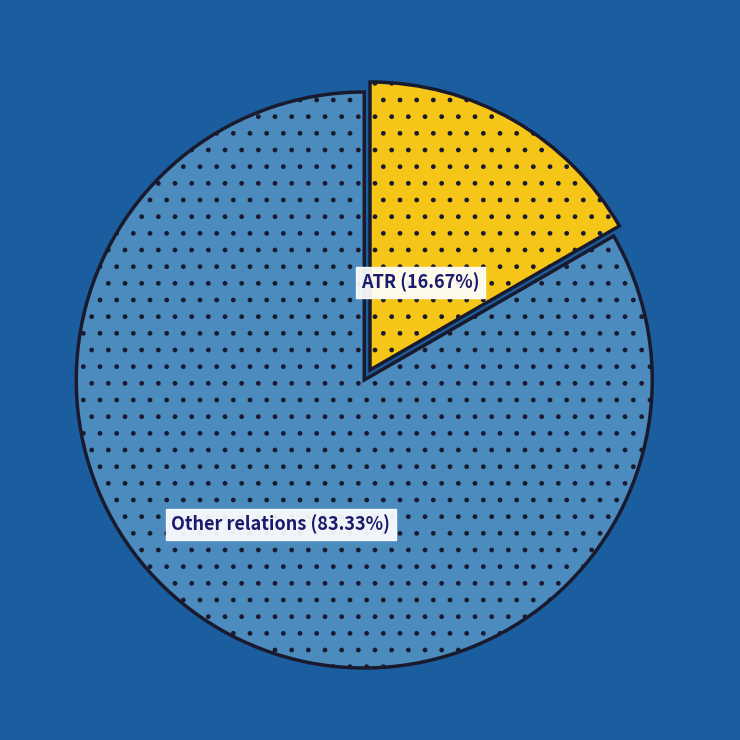

Is there any slice that represents more than half of the pie?

Yes